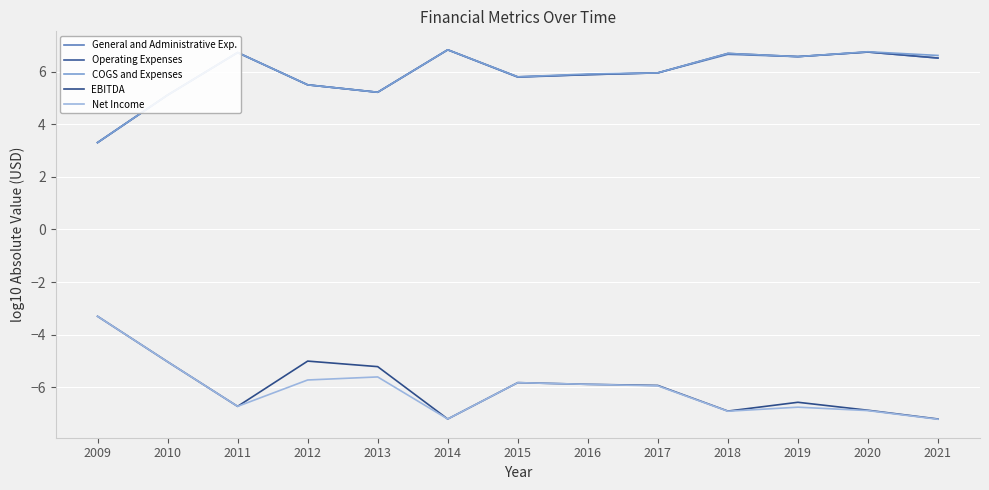

True or false: Operating Expenses has more than 1 points higher than both neighbors.

True